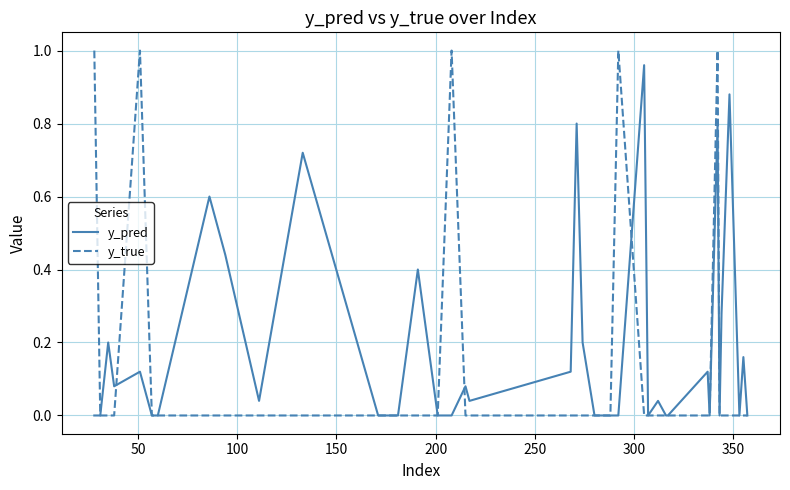

List the series in order of their overall mean, highest first.

y_pred, y_true